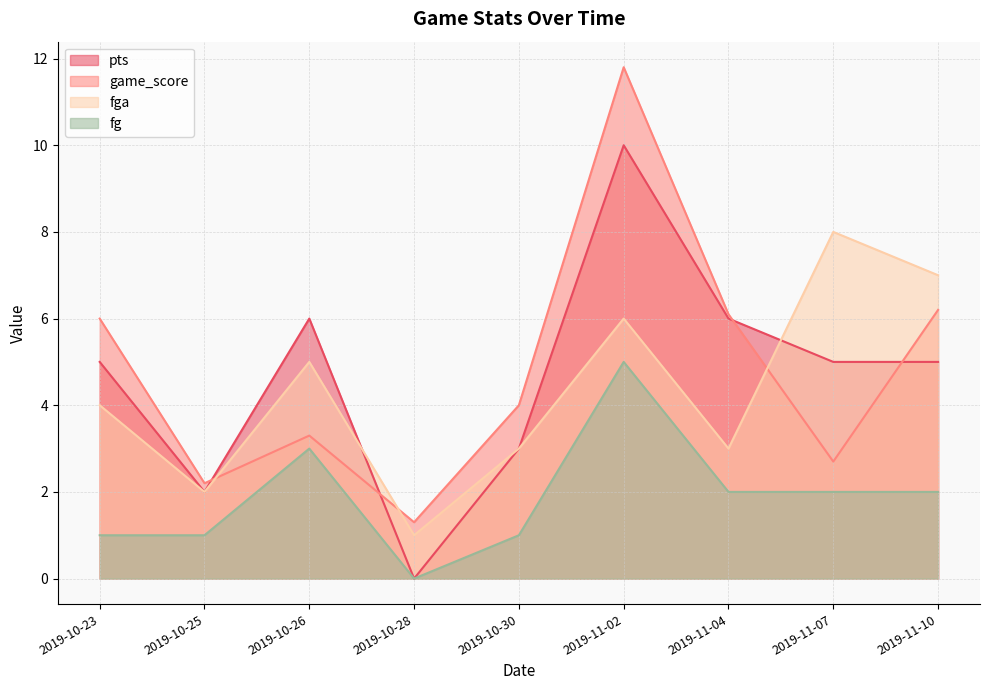

Does the chart have visible grid lines?

Yes